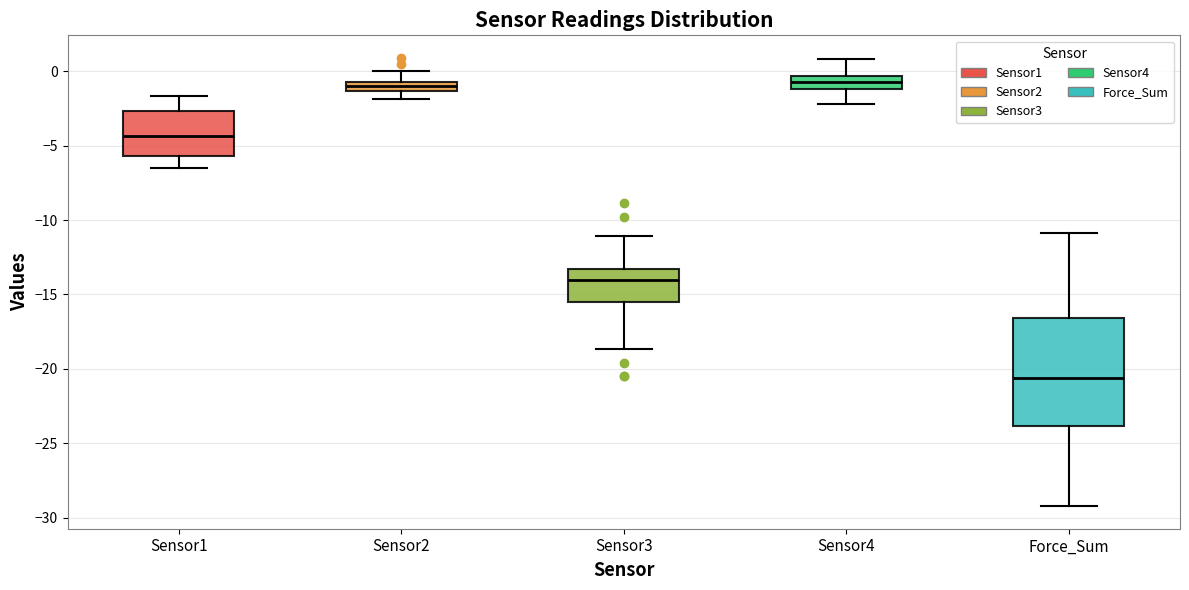

Where does the median line of the box for Sensor3 sit on the y-axis? The values are not printed on the chart, so give them approximately, as read against the axis.

-14.0